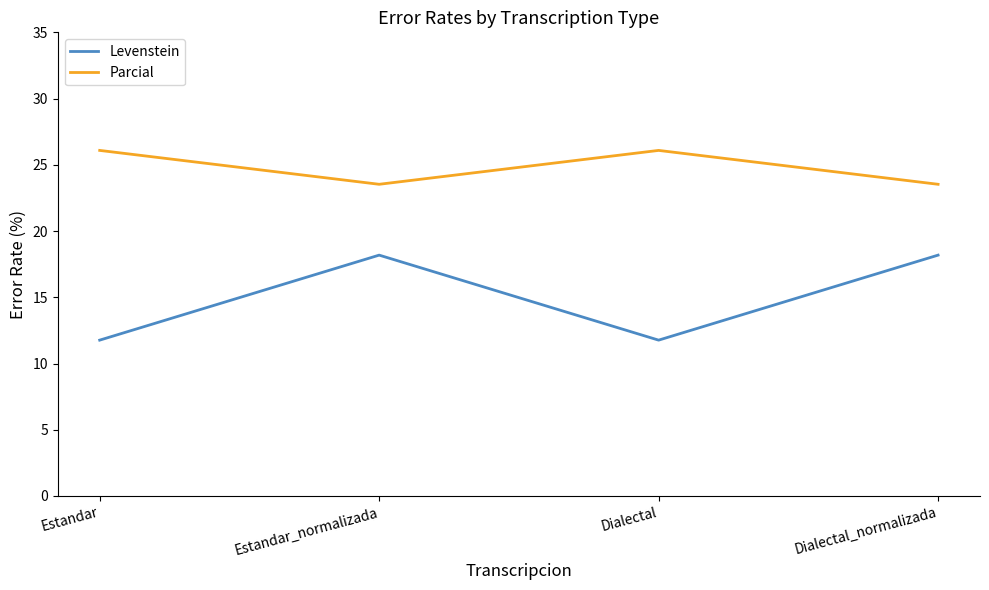

What is the greatest value displayed?

26.1